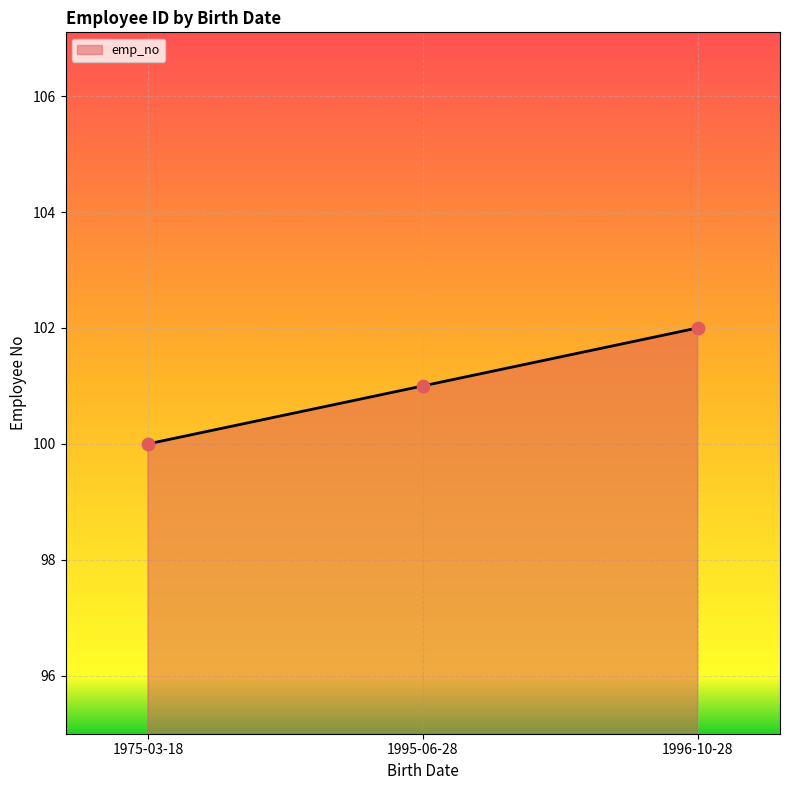

Between 1975-03-18 and 1996-10-28, which is larger?

1996-10-28